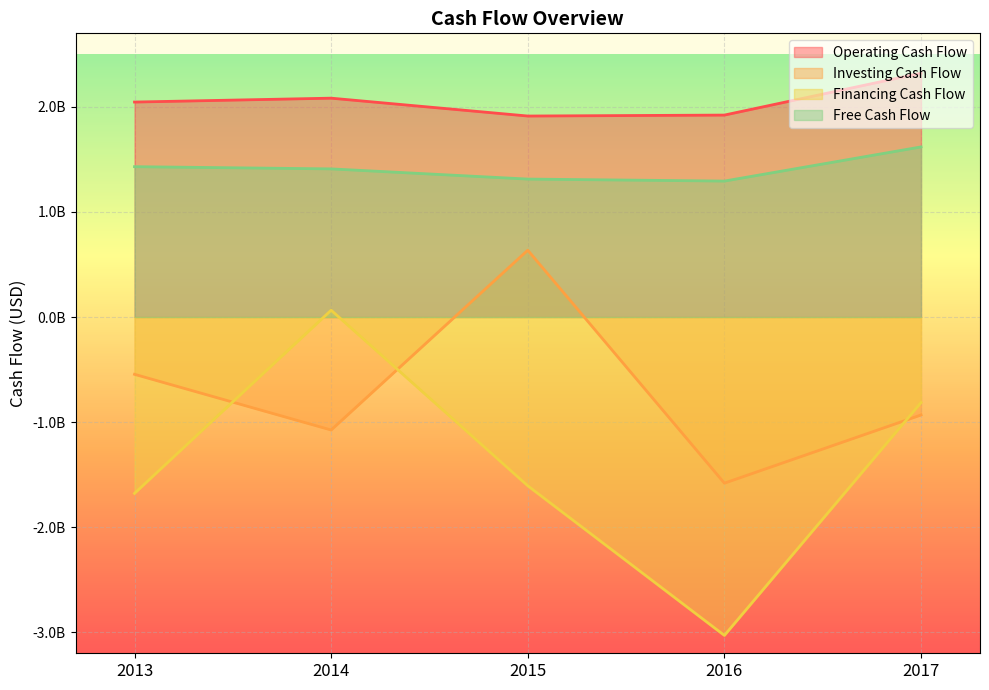

Reading left to right, what are all the values shown in this chart?

Operating Cash Flow: 2046000000	2083000000	1913000000	1922000000	2321000000
Investing Cash Flow: -545000000	-1075000000	636000000	-1581000000	-932000000
Financing Cash Flow: -1678000000	65000000	-1606000000	-3030000000	-814000000
Free Cash Flow: 1431000000	1410000000	1313000000	1294000000	1619000000